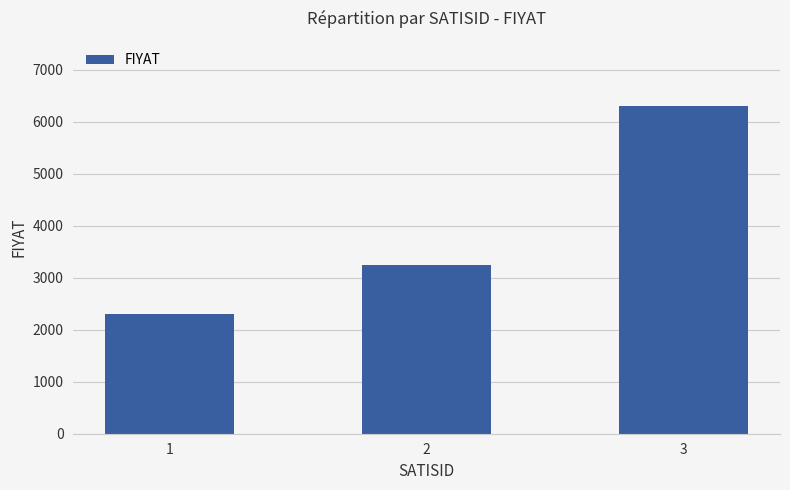

How many bars are there in total?

3